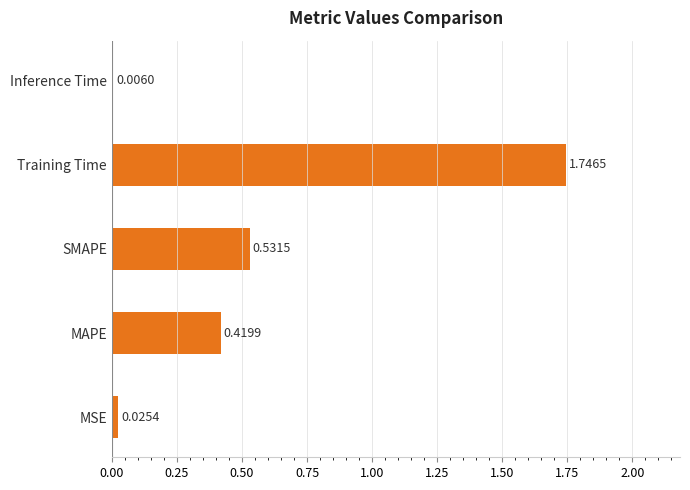

Which category has the highest value across all series?

Training Time